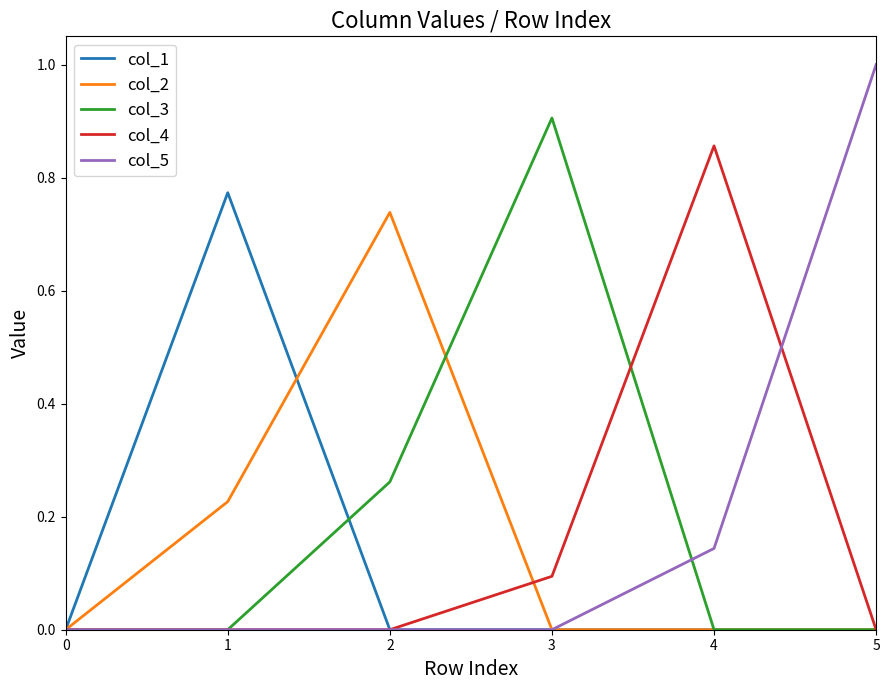

True or false: col_1 has more than 0 interior local peaks.

True